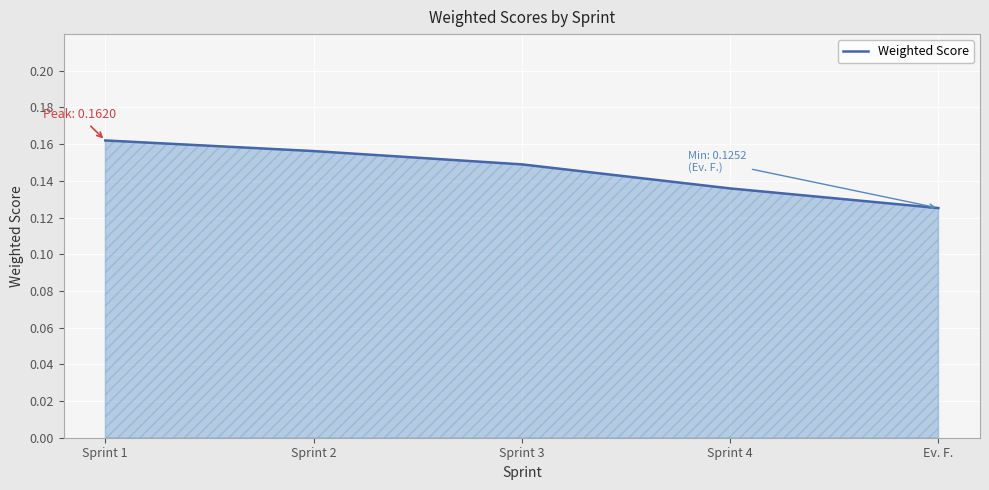

At which category does the chart reach its minimum across all series?

Ev. F.